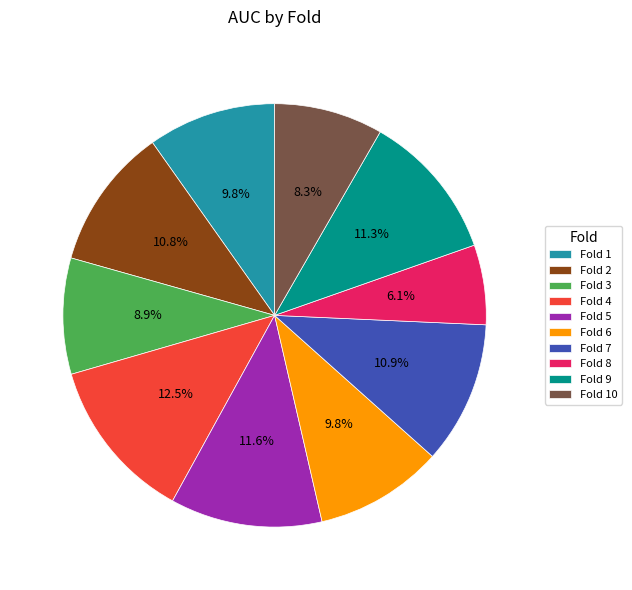

Is there any slice that represents more than half of the pie?

No